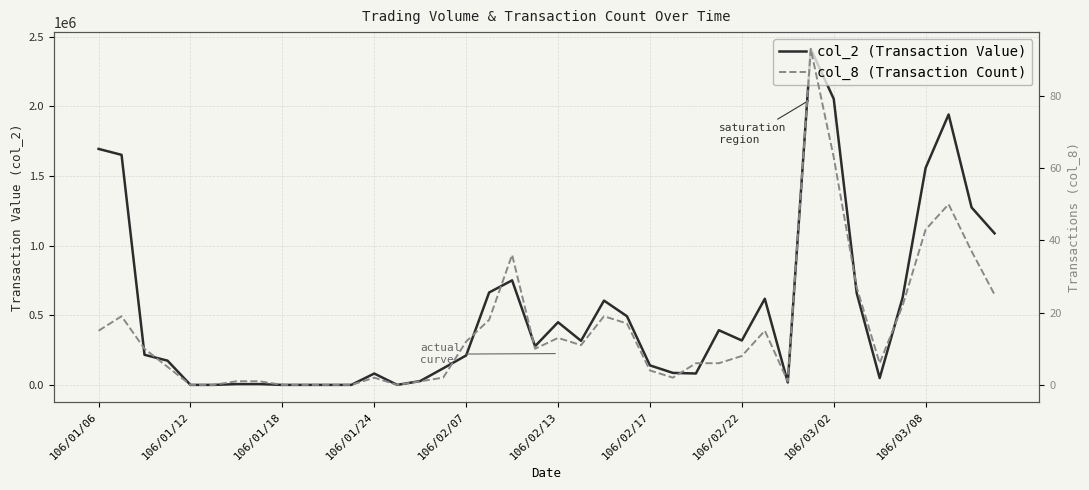

What is the label of the 1st point from the left?

106/01/06